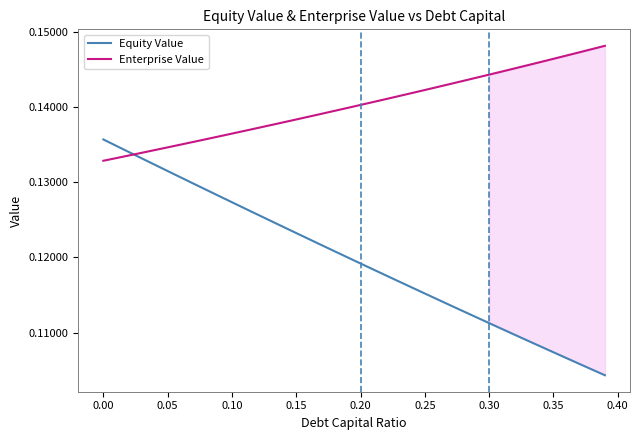

True or false: Enterprise Value has a value of 0.2 at 0.10.

False